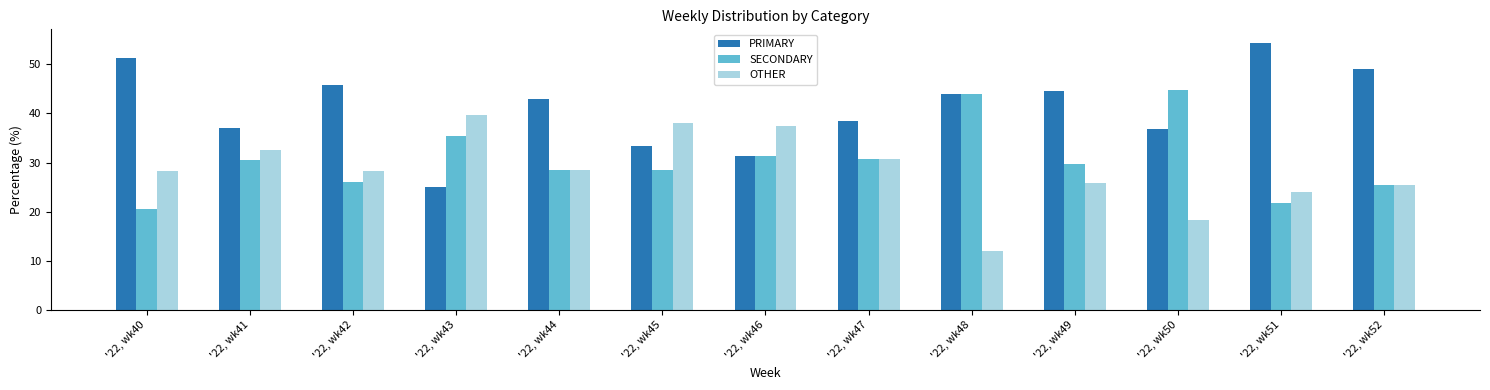

Are the bars grouped side by side (vs. stacked)?

Yes